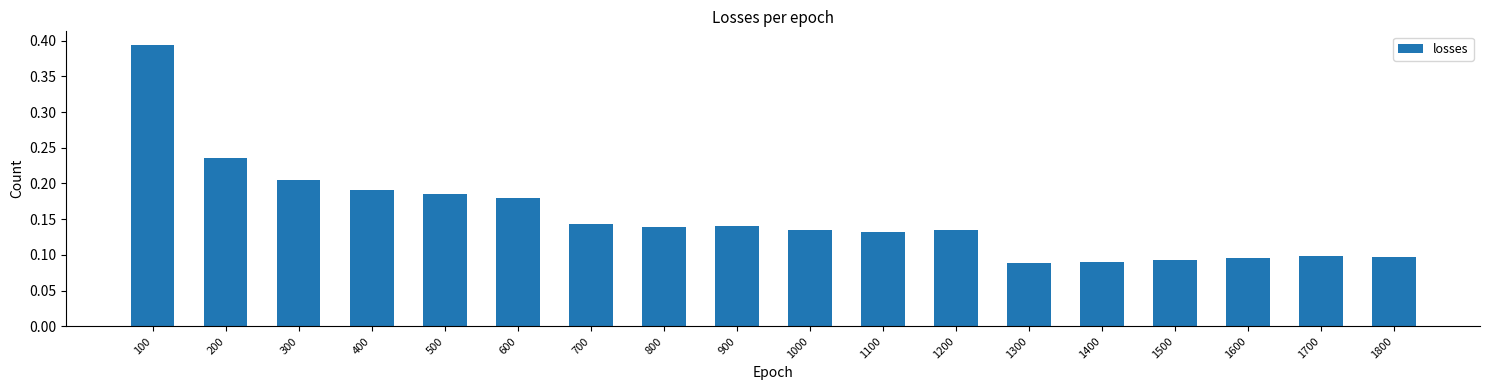

How many data points does each series have?

18